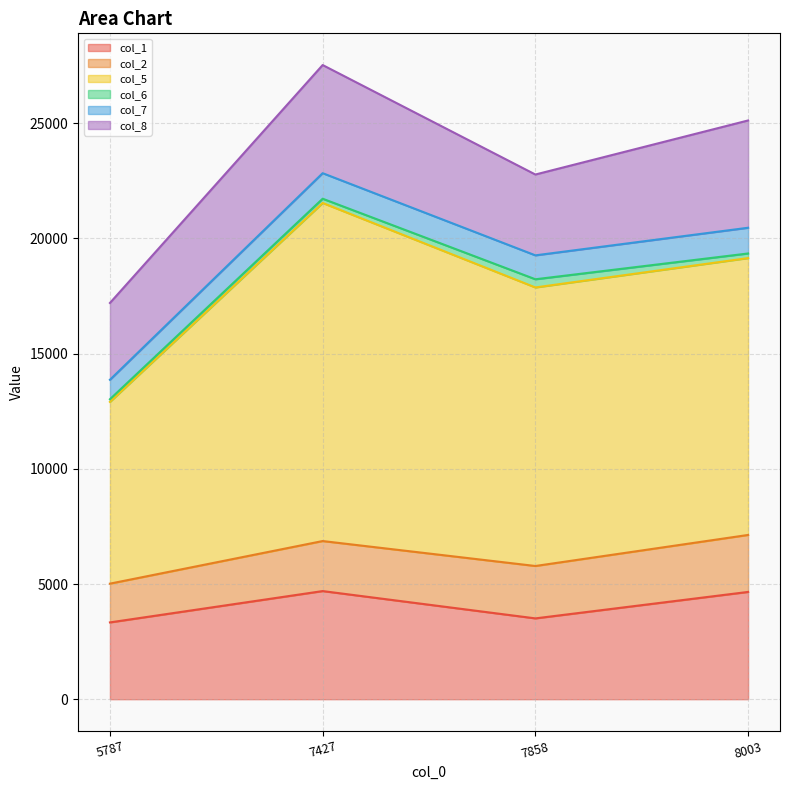

Count the number of categories in the chart.

4